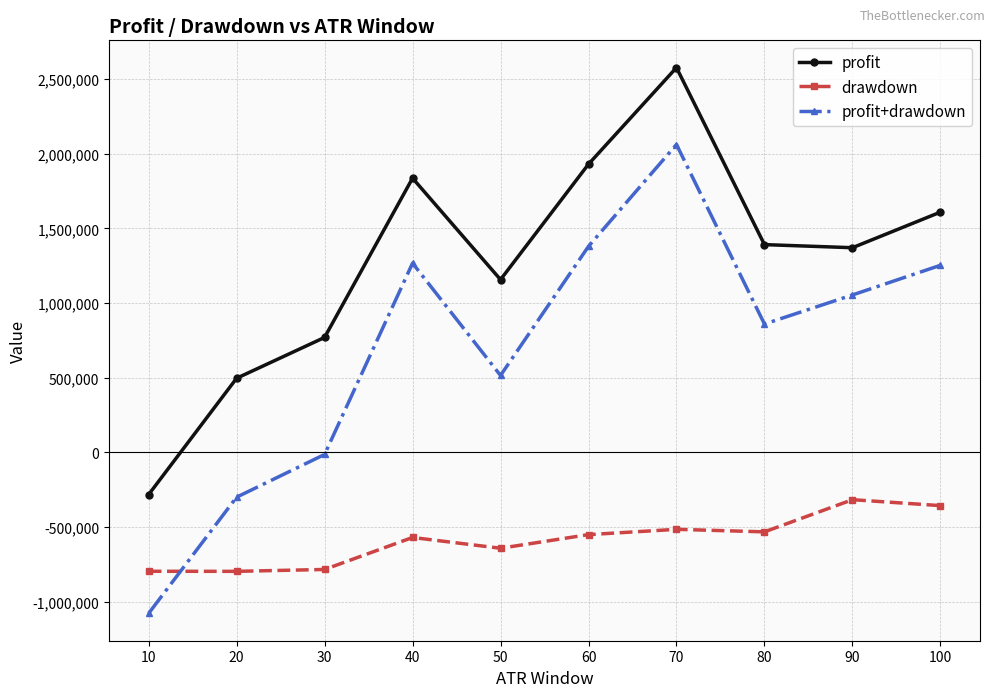

True or false: drawdown and profit intersect in this chart.

False